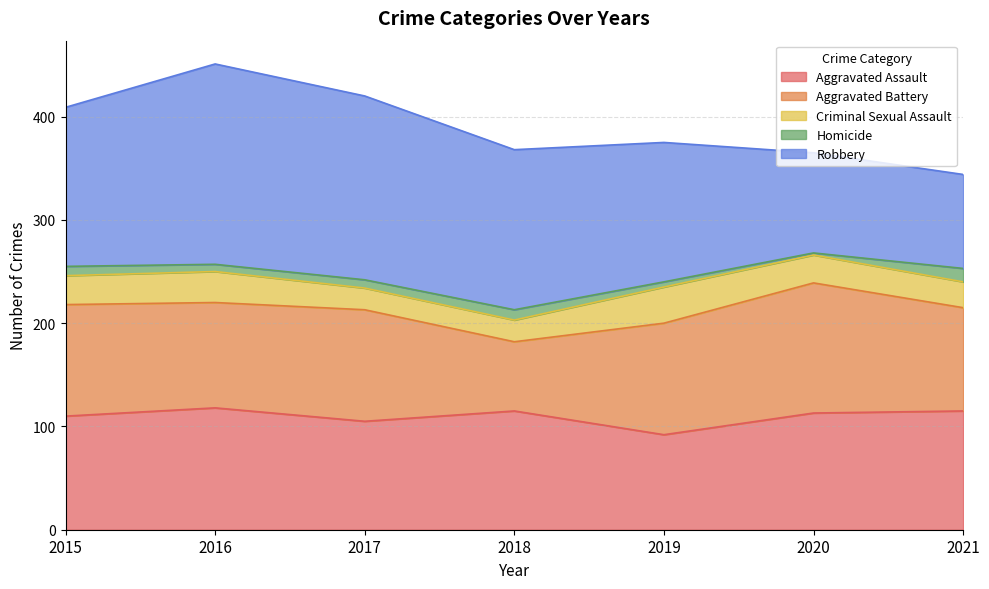

What is the difference between the highest and lowest values at 2018?

145